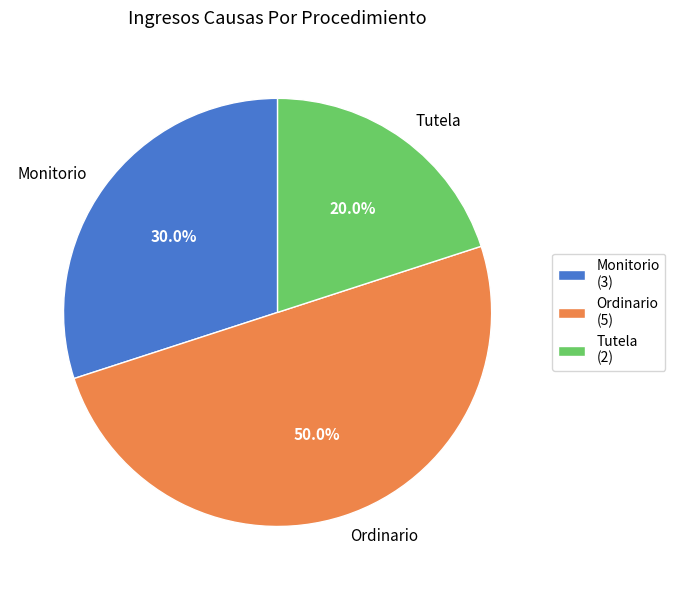

How many segments does this pie chart have?

3